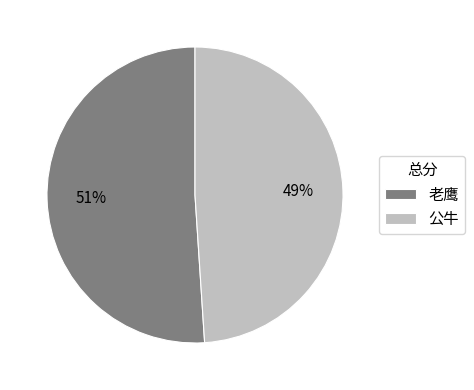

To the nearest percent, what portion does 公牛 represent?

49%